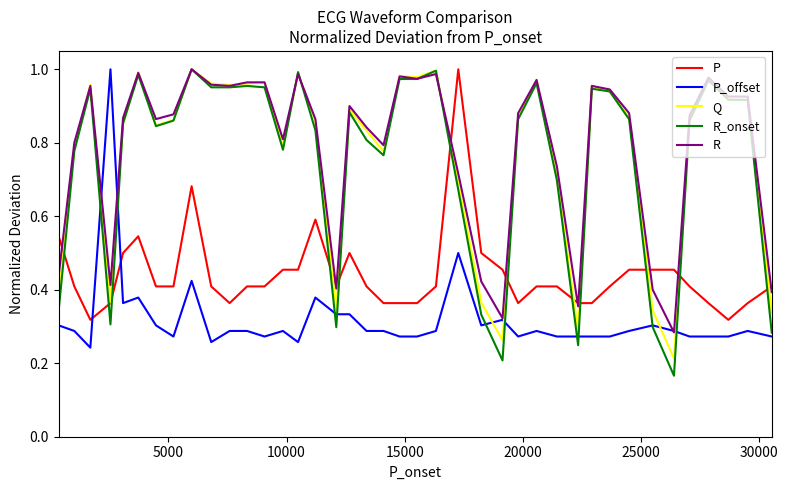

Which series has the widest spread of values?

R_onset